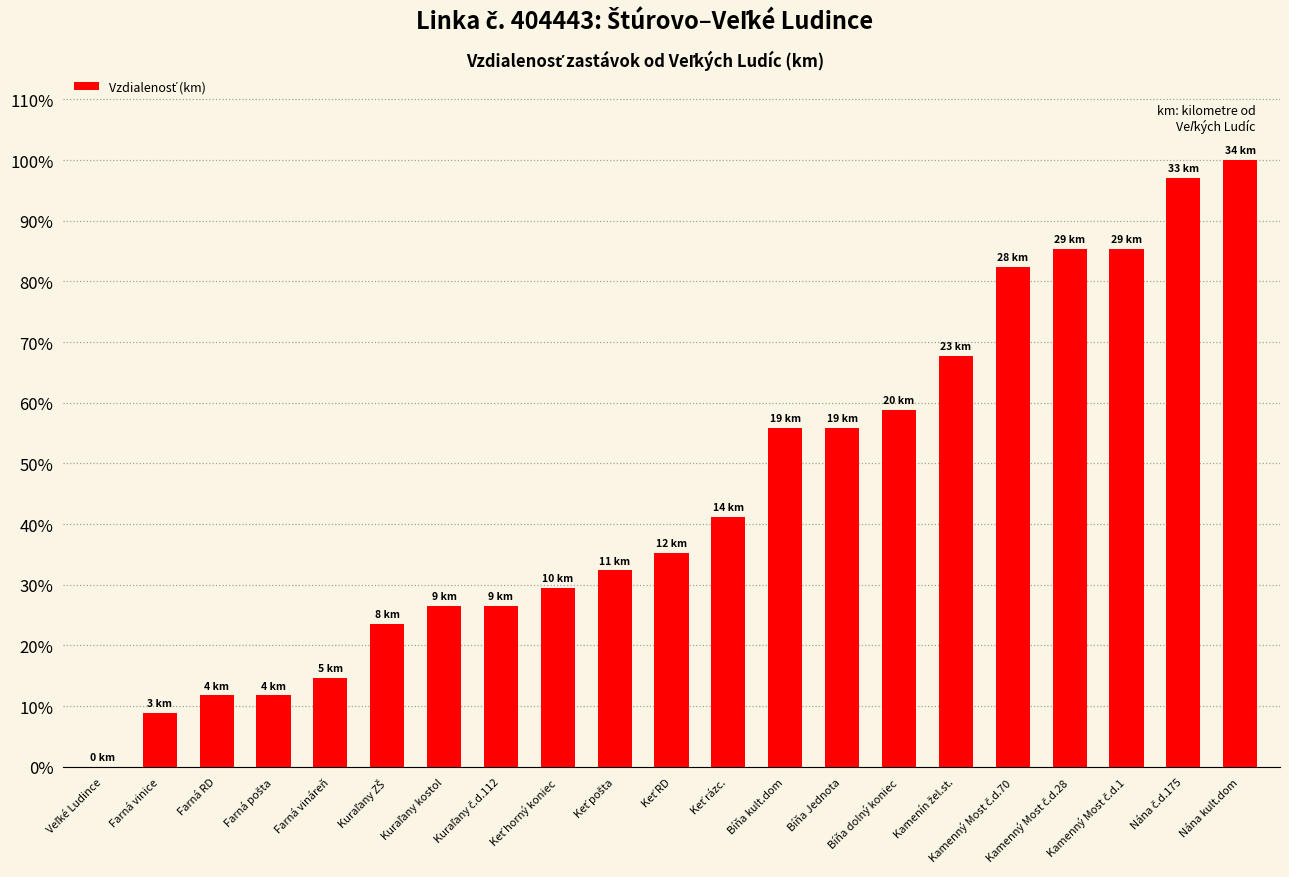

What is the maximum value shown in the chart?

100.0